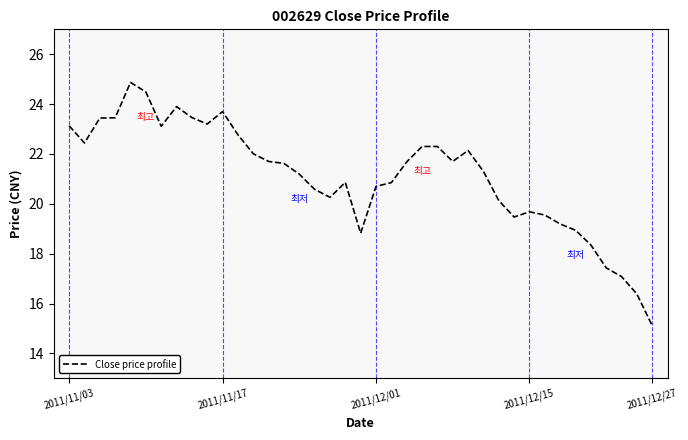

What is the difference between the maximum and minimum values?

9.8